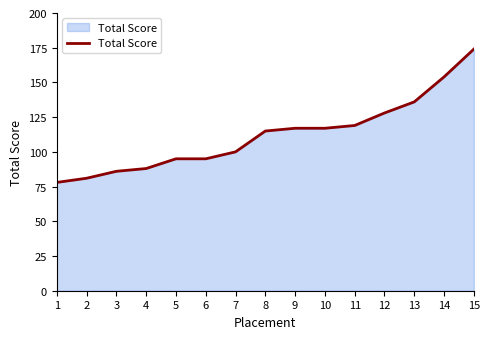

Count the number of categories in the chart.

15